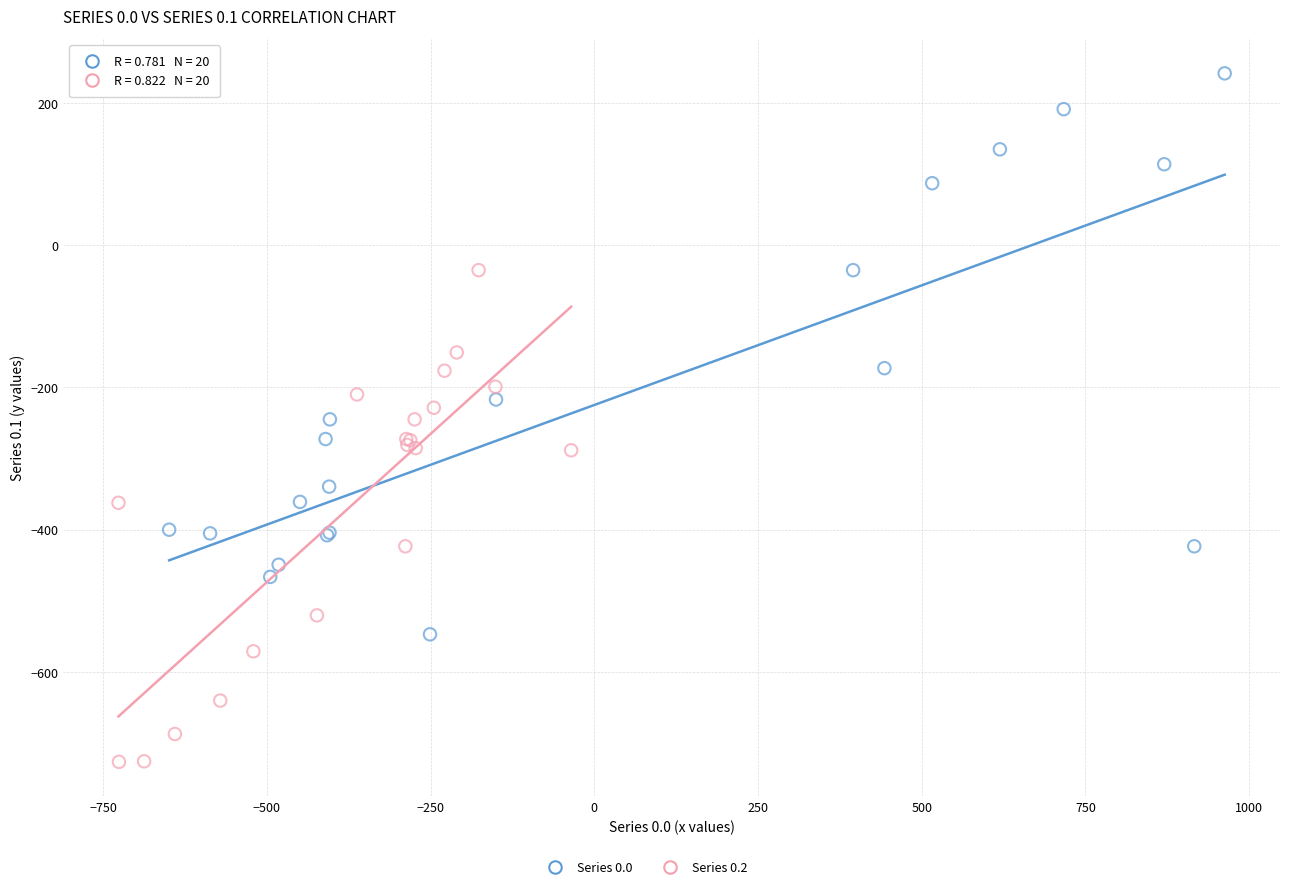

Which series reaches the maximum Y coordinate?

Series 0.0